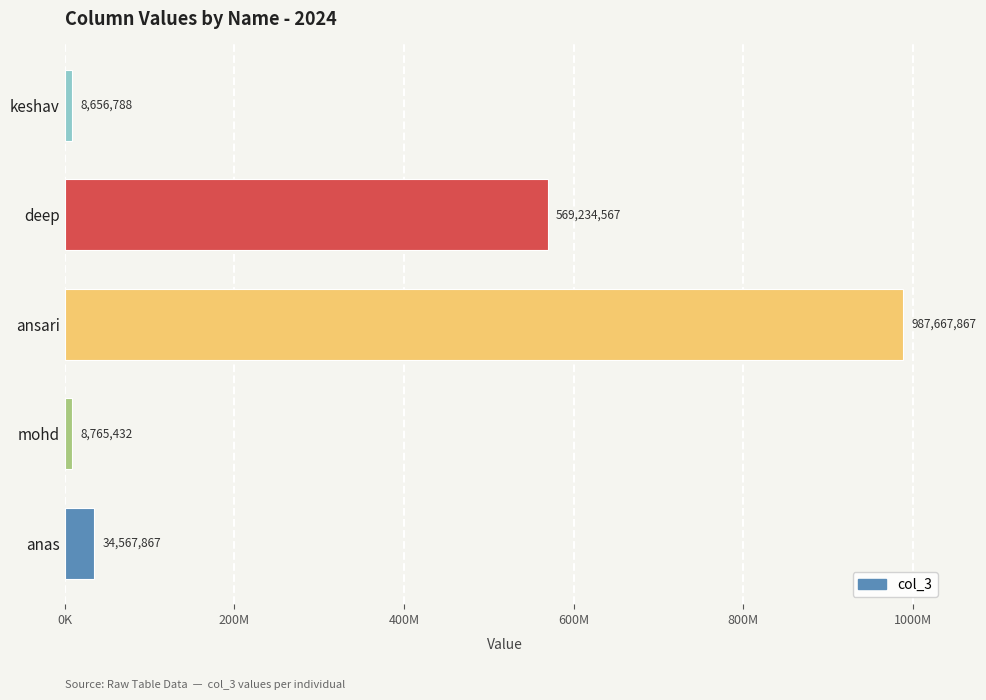

List the labels in order of value, smallest first.

keshav, mohd, anas, deep, ansari